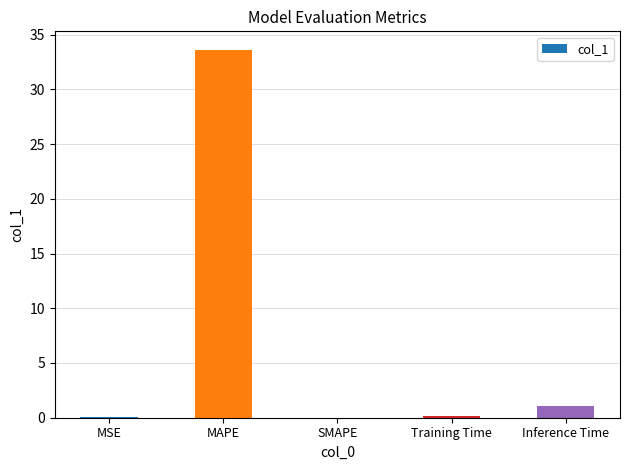

What is the greatest value displayed?

33.6